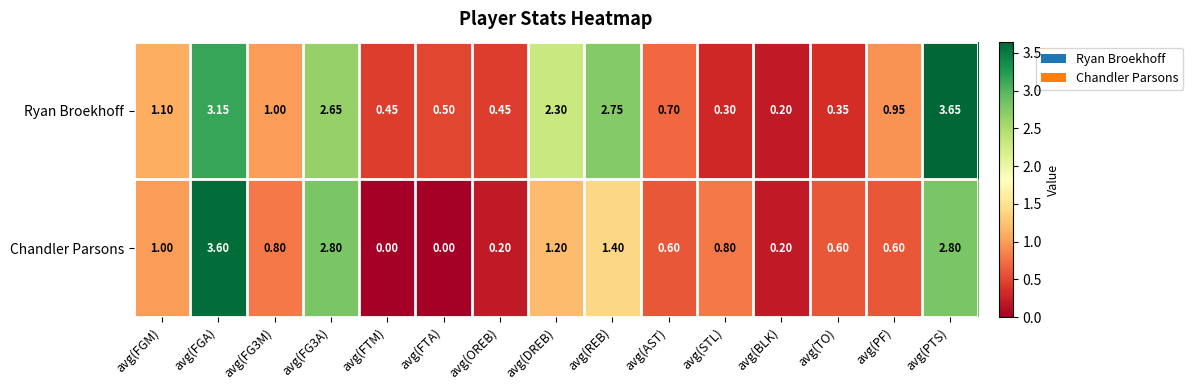

Where is Chandler Parsons nearest to the value 1?

avg(FGM)